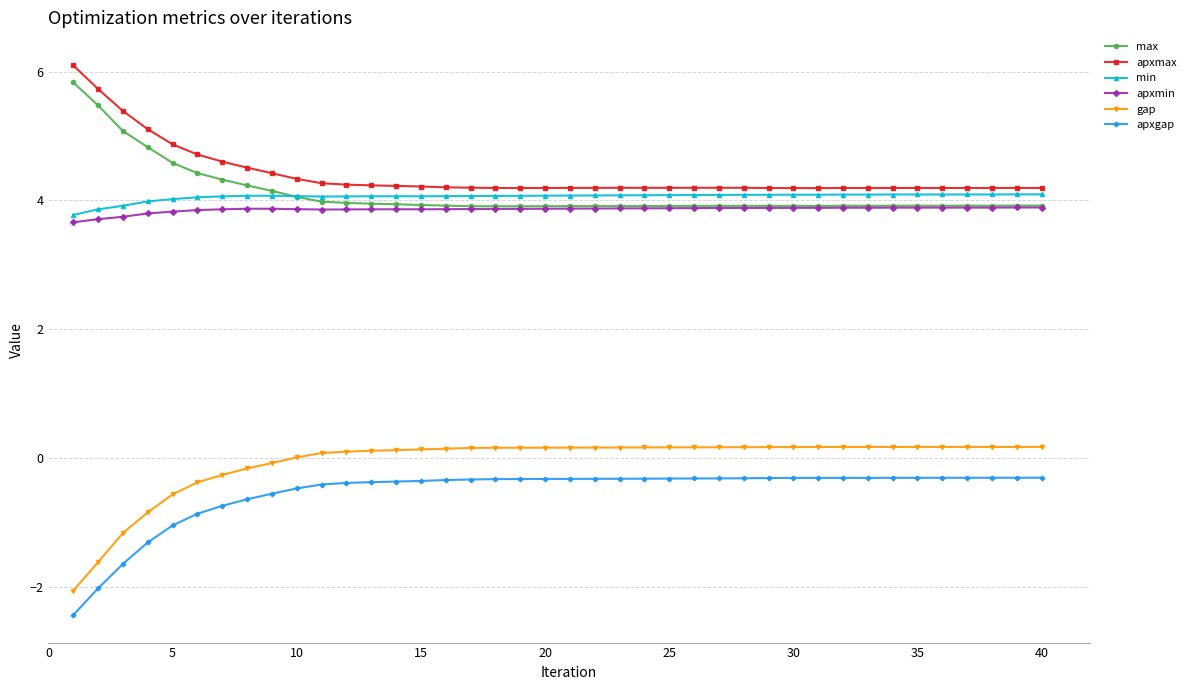

True or false: min and gap intersect in this chart.

False